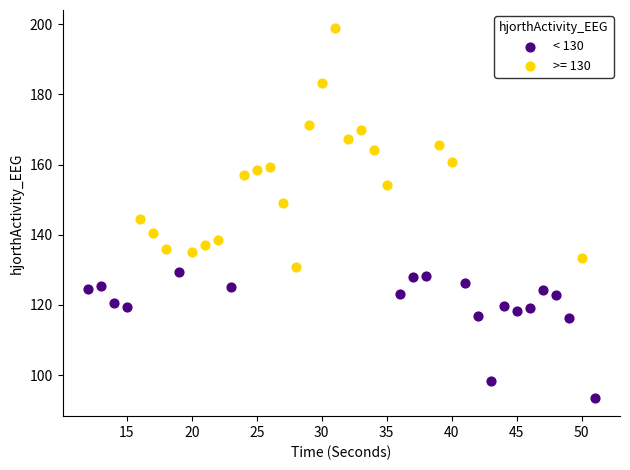

Which series has the largest Y range (max minus min)?

>= 130